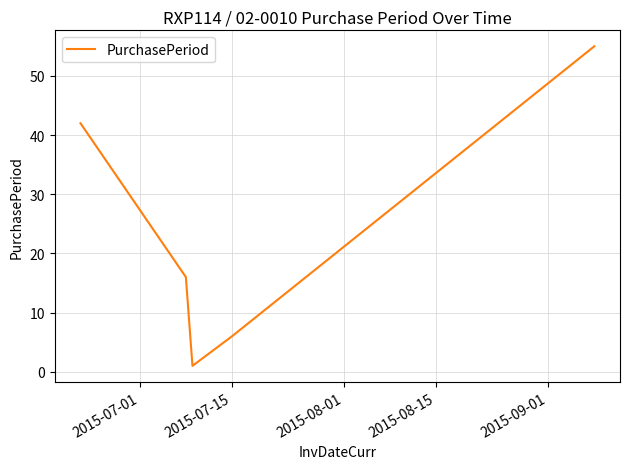

How many interior local valleys (lower than both neighbors) does the data have?

1